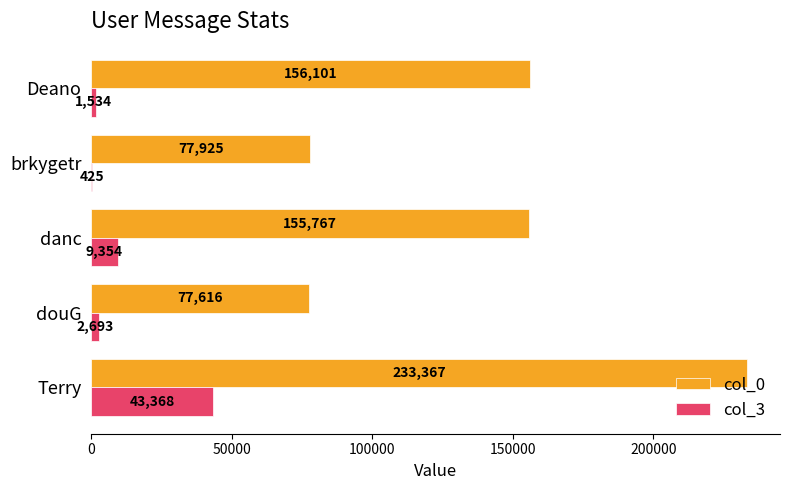

Which series has the largest total across all categories?

col_0